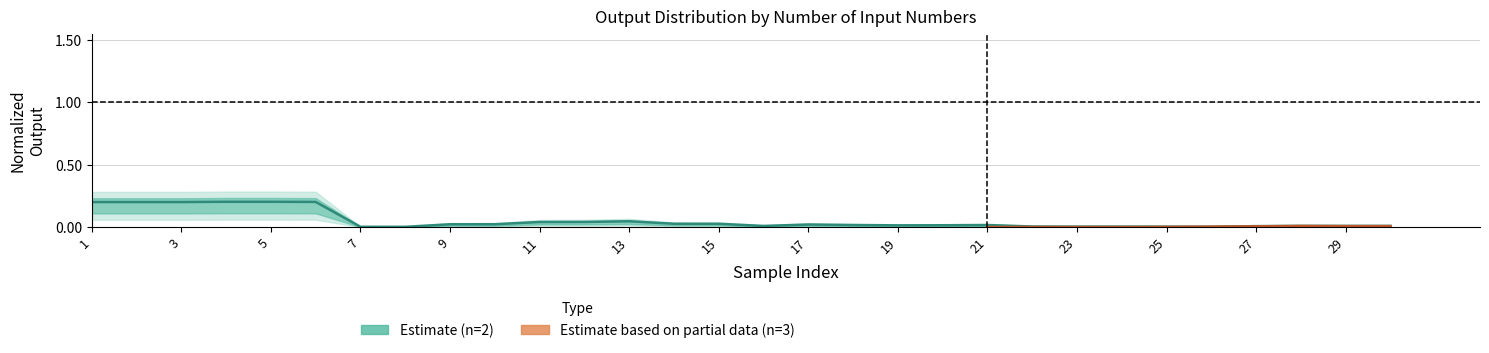

What is the difference between the maximum and minimum values?

0.2